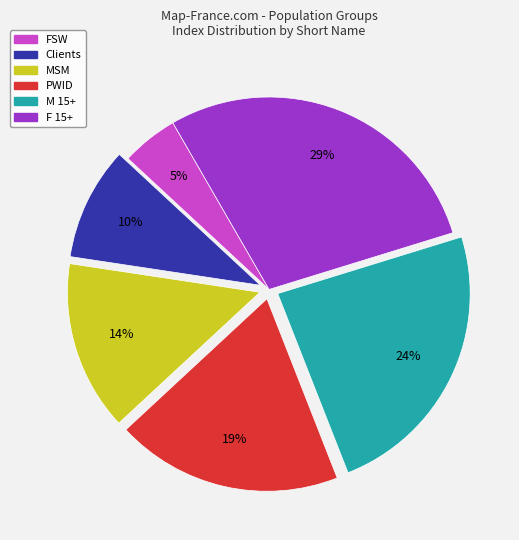

Does any single category account for the majority?

No